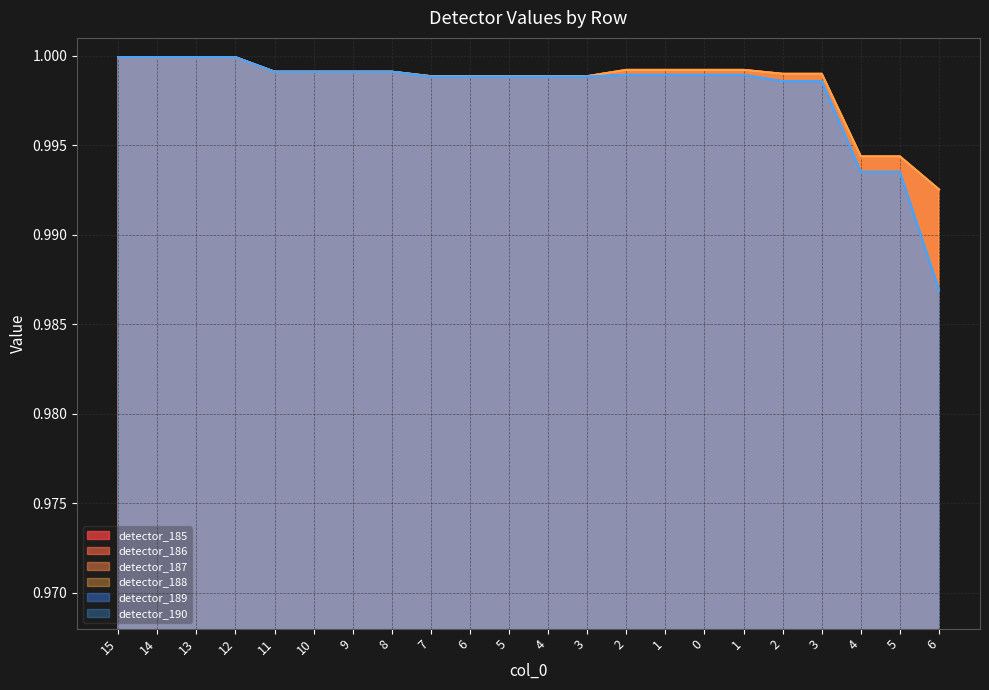

The value of detector_190 at 11 is 1.0. True or false?

True